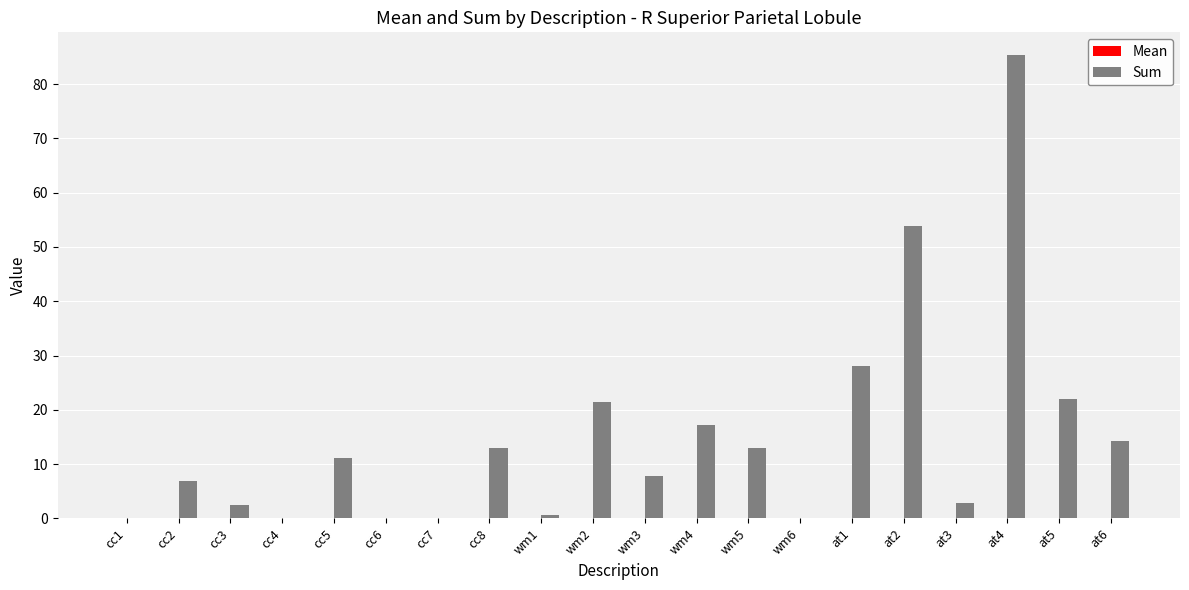

What is the sum of all Sum values?

299.8